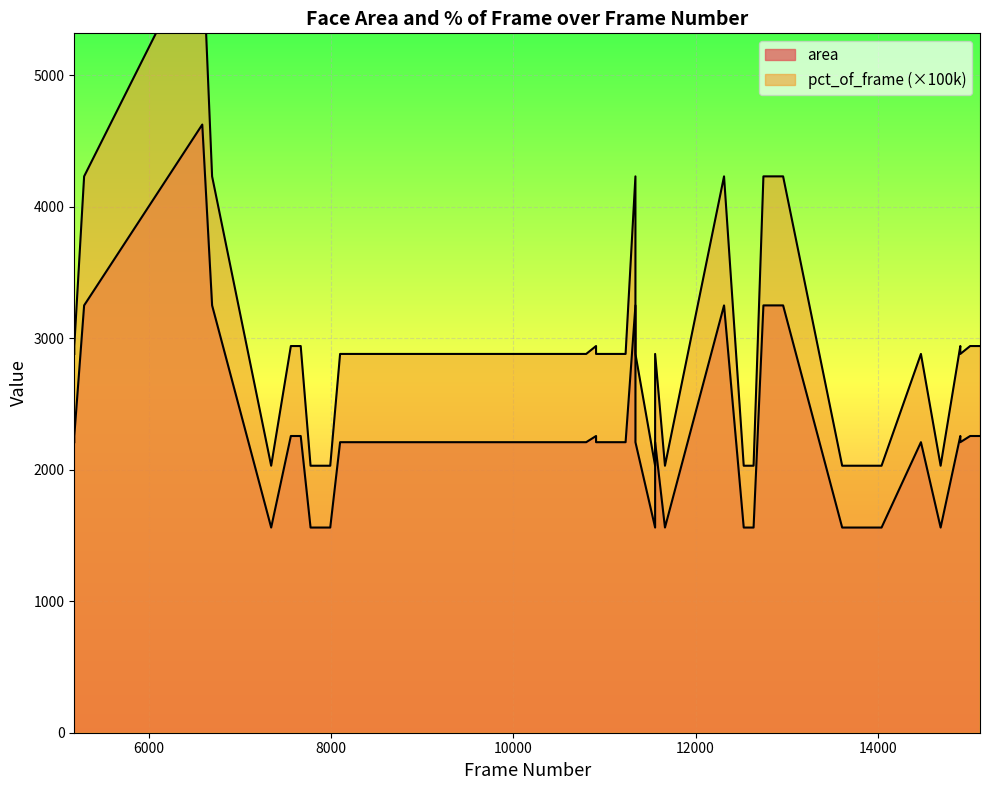

At which category is the sum across all series the highest?

6588